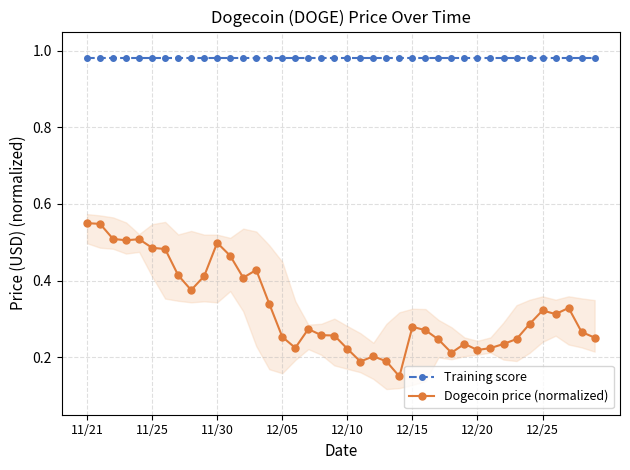

How many Dogecoin price (normalized) values are between 0 and 1?

40